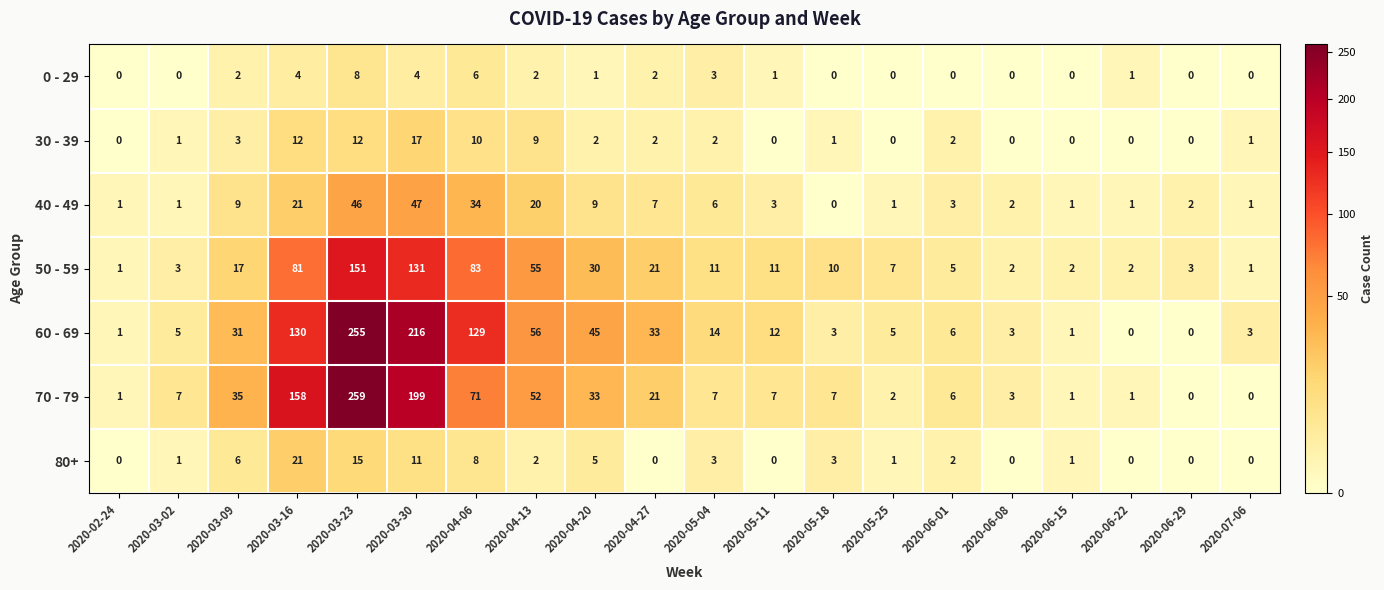

Where is 30 - 39 nearest to the value 8?

2020-04-13